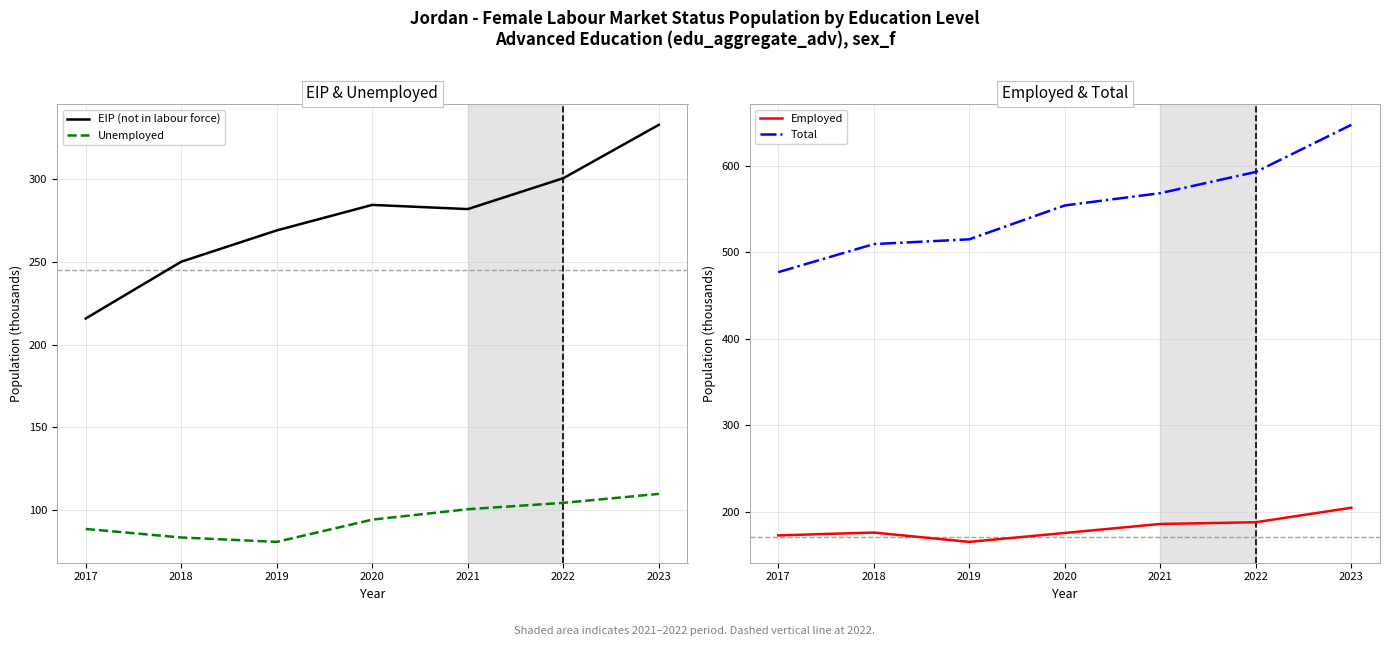

Where is the first local maximum for Employed?

2018